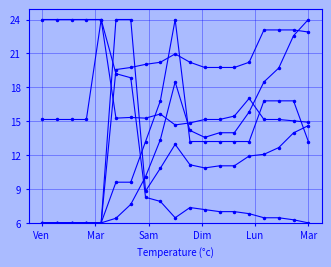

What is the label of the 16th point from the right?

Dim